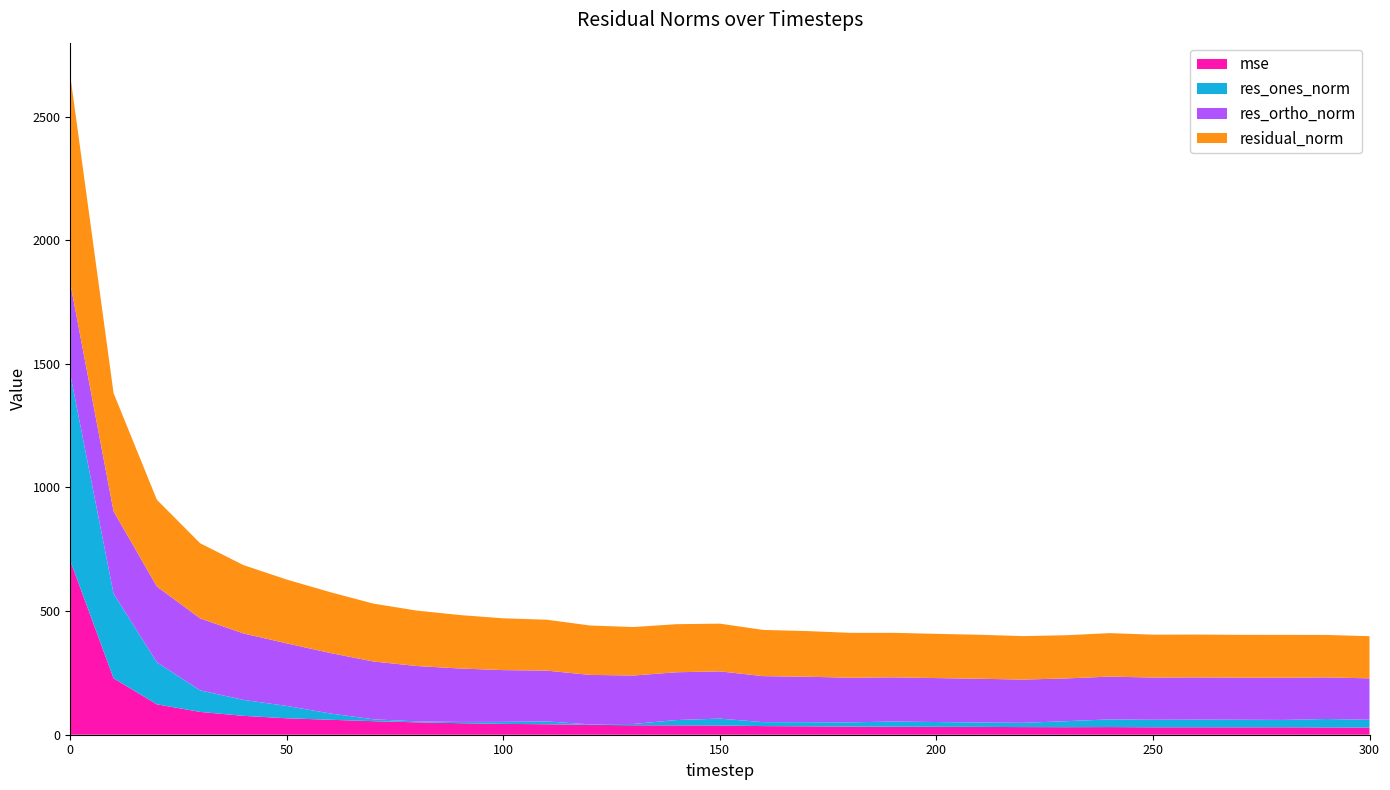

Reading left to right, transcribe all the data shown in this chart.

mse: 703.9	228.2	122.9	92.3	76.4	66.5	60.5	54.7	50.2	46.7	43.9	42.4	40.0	38.4	37.8	37.2	34.9	34.1	32.9	32.4	32.0	31.6	30.9	30.5	30.9	30.1	30.0	29.9	30.0	29.5	29.1
res_ones_norm: 753.6	342.2	169.7	87.1	64.5	49.9	25.4	7.6	3.8	5.0	8.2	11.4	2.1	5.1	21.5	27.9	15.9	16.6	17.0	20.9	19.3	17.6	17.1	24.2	31.1	30.5	31.2	30.8	29.8	34.1	31.3
res_ortho_norm: 368.8	333.3	306.8	291.0	268.7	253.1	244.7	233.9	224.0	216.1	209.3	205.5	199.9	196.0	193.2	191.0	186.1	183.9	180.7	178.8	177.8	177.0	174.9	173.0	173.0	170.6	170.5	170.2	170.7	168.3	167.6
residual_norm: 839.0	477.7	350.6	303.8	276.3	257.9	246.0	234.0	224.0	216.1	209.4	205.8	199.9	196.0	194.4	193.0	186.8	184.7	181.5	180.0	178.8	177.9	175.8	174.7	175.8	173.4	173.3	173.0	173.3	171.7	170.5